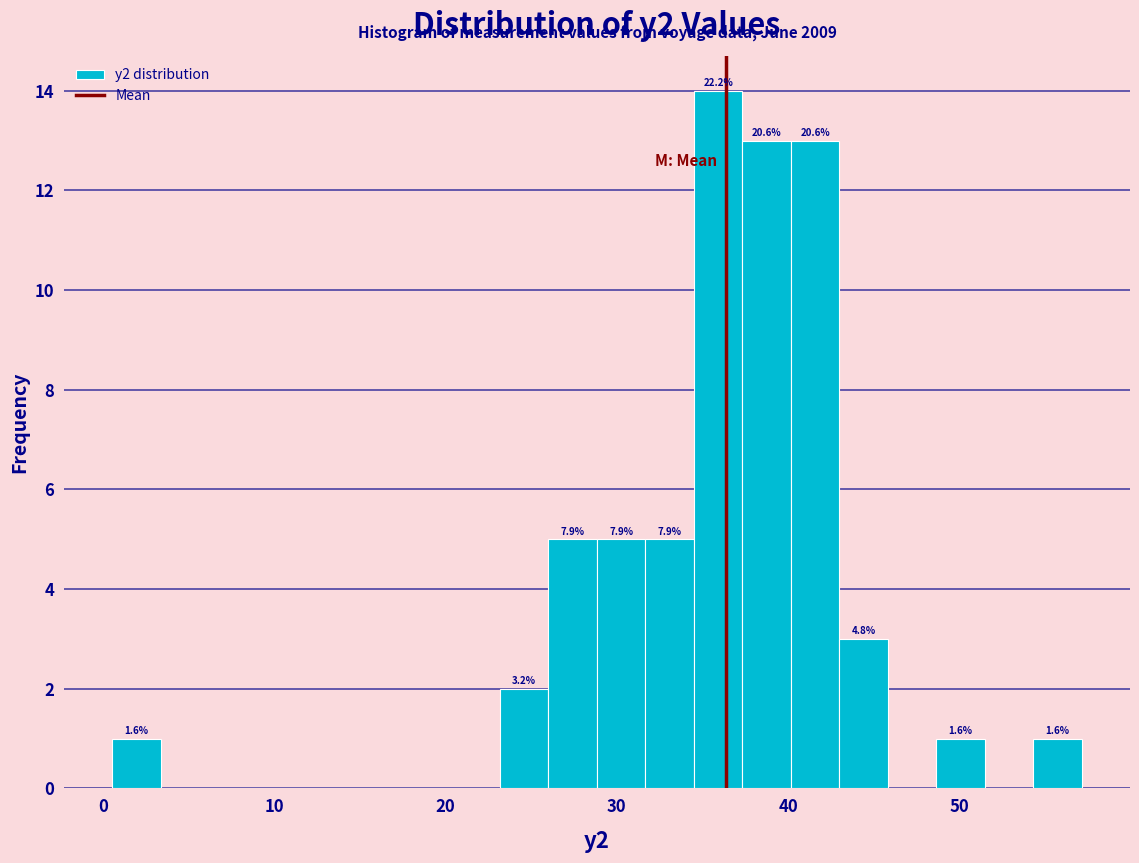

Read against the x-axis, roughly where is the centre of the tallest bar?

36